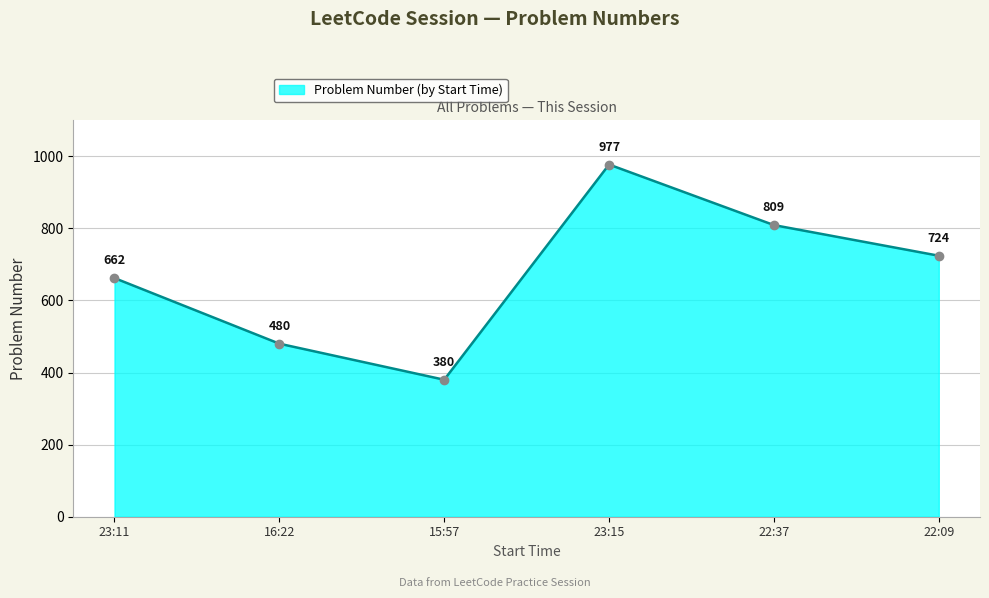

Count the values in the range 480 to 809.

4